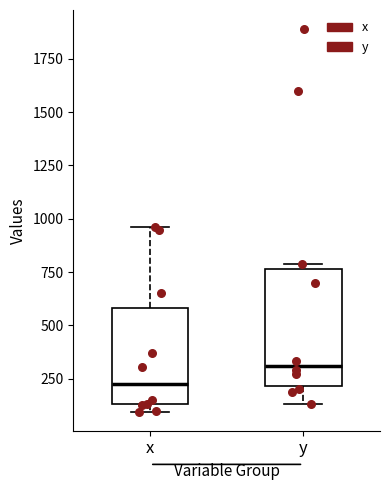

Reading left to right, read every box against the y-axis: the position of its median line, the range the box covers, and the ends of its whiskers. The values are not printed on the chart, so give them approximately, as read against the axis.

x: median 250, box 150 to 600, whiskers 100 to 950
y: median 300, box 200 to 750, whiskers 150 to 800